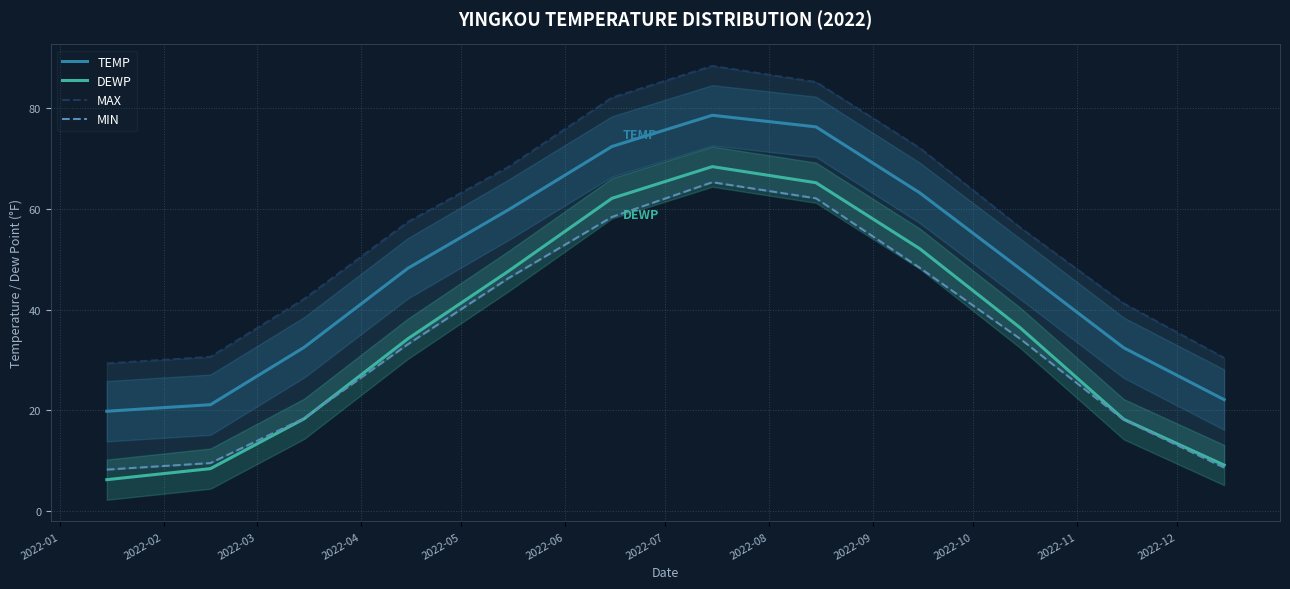

How many series are shown in this chart?

4